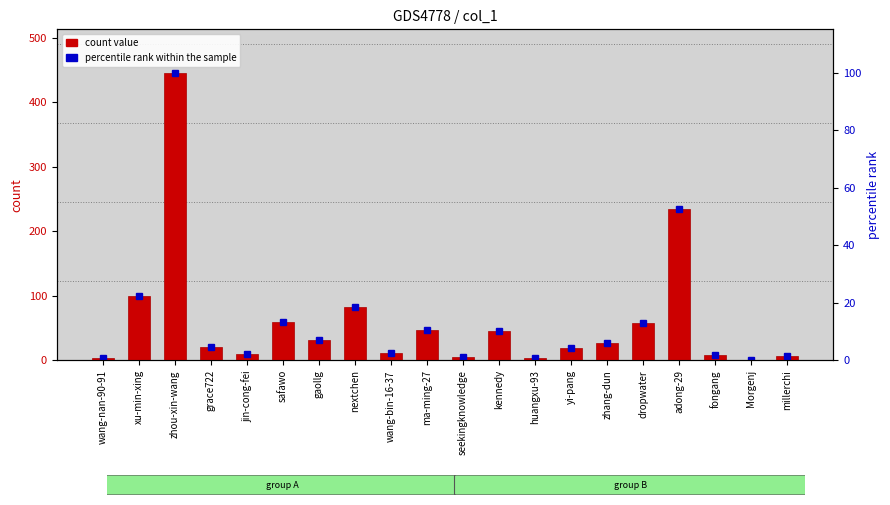

What is the label of the 13th bar from the left?

huangxu-93